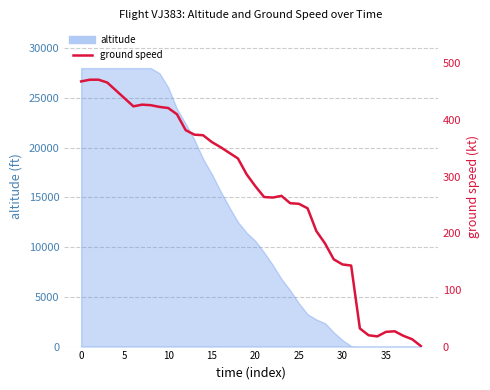

What is the label of the 7th point from the right?

33